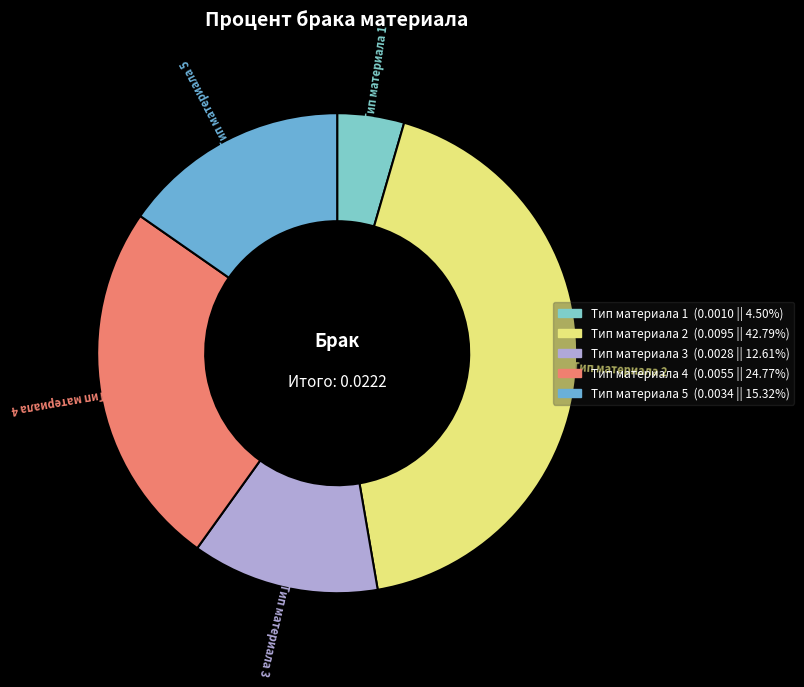

How many slices are in this pie chart?

5